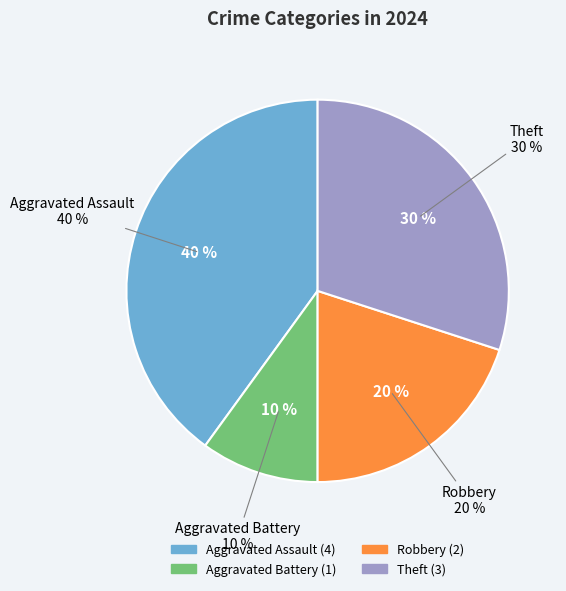

How many slices are in this pie chart?

4